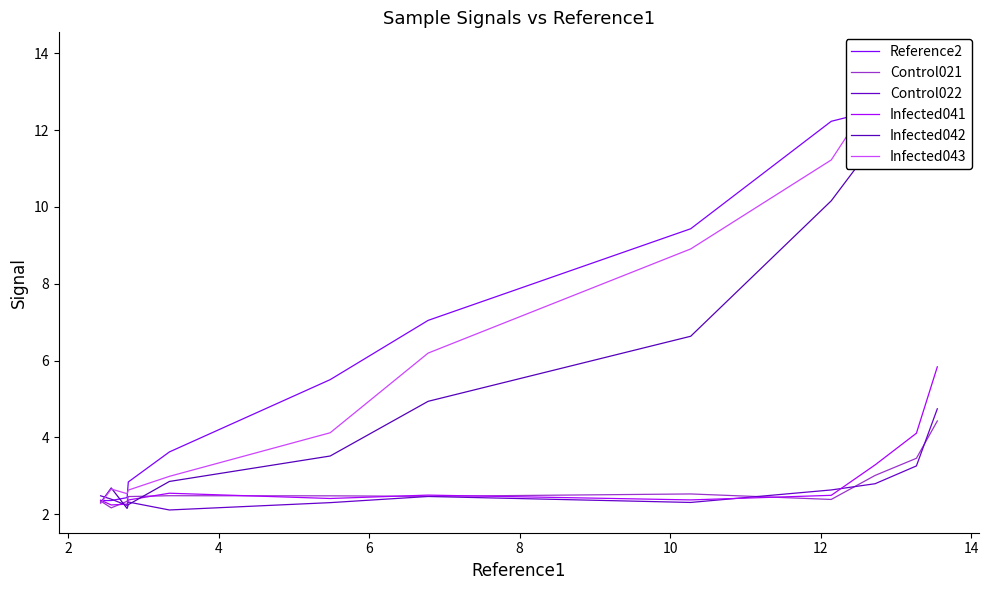

After their last crossing, which series has the higher values: Control022 or Control021?

Control022